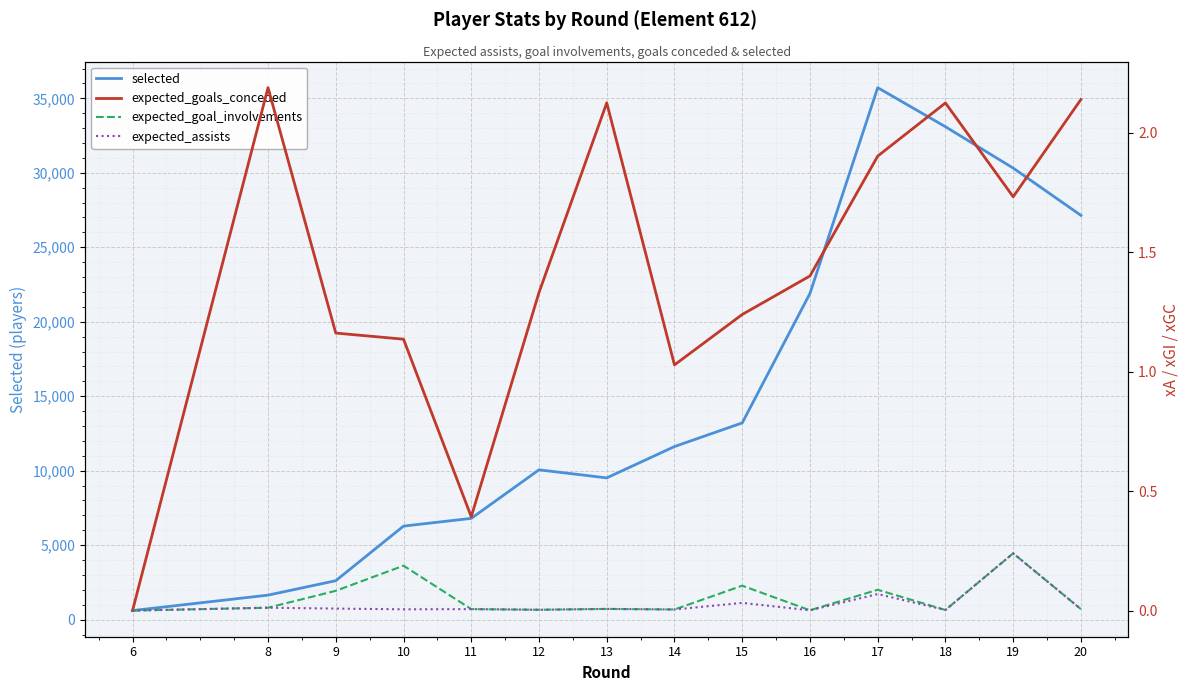

How many interior local valleys does the expected_assists series have?

5